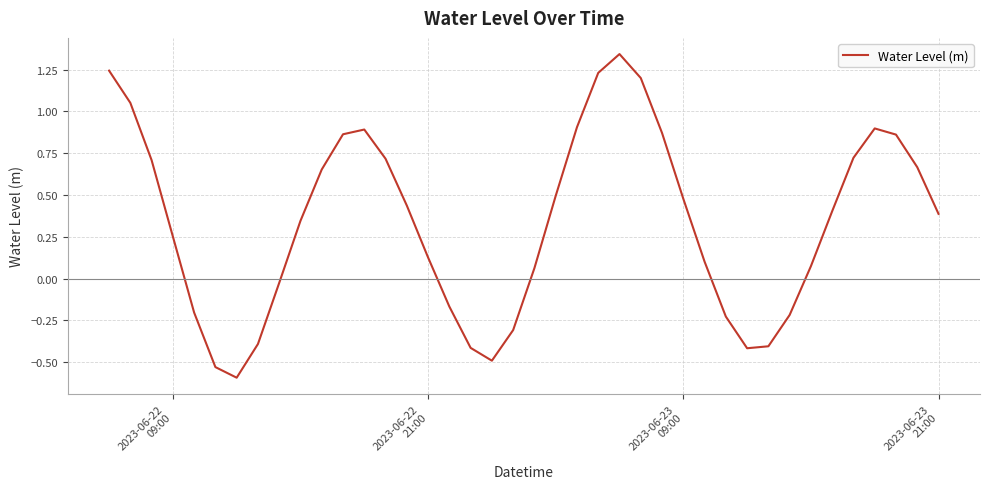

What is the smallest value displayed?

-0.6